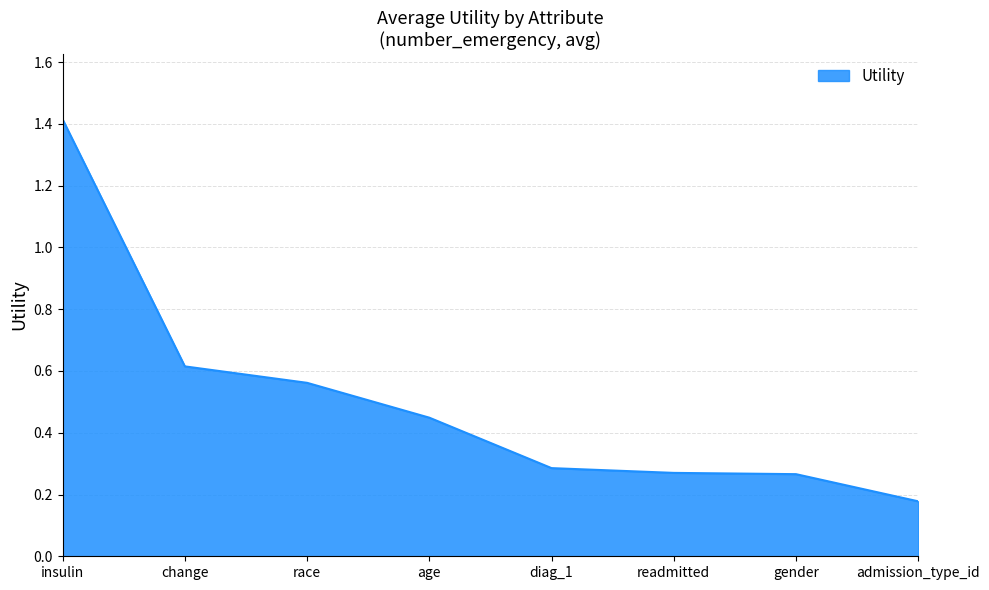

How many lines are shown in the chart?

1